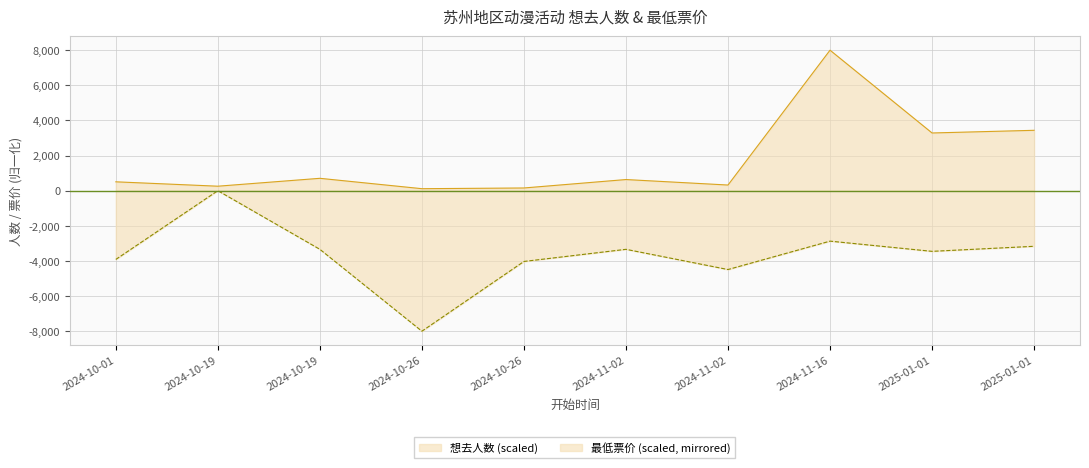

What is the label of the 8th point from the right?

2024-10-19